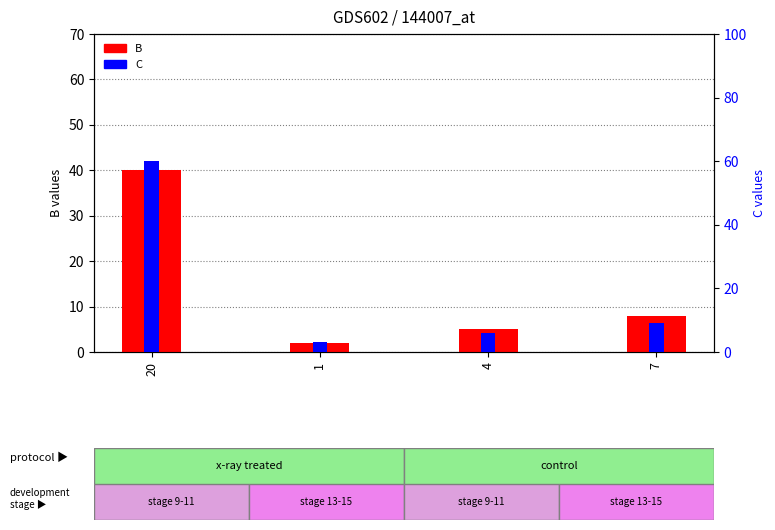

What is the approximate value of B at 4?

5